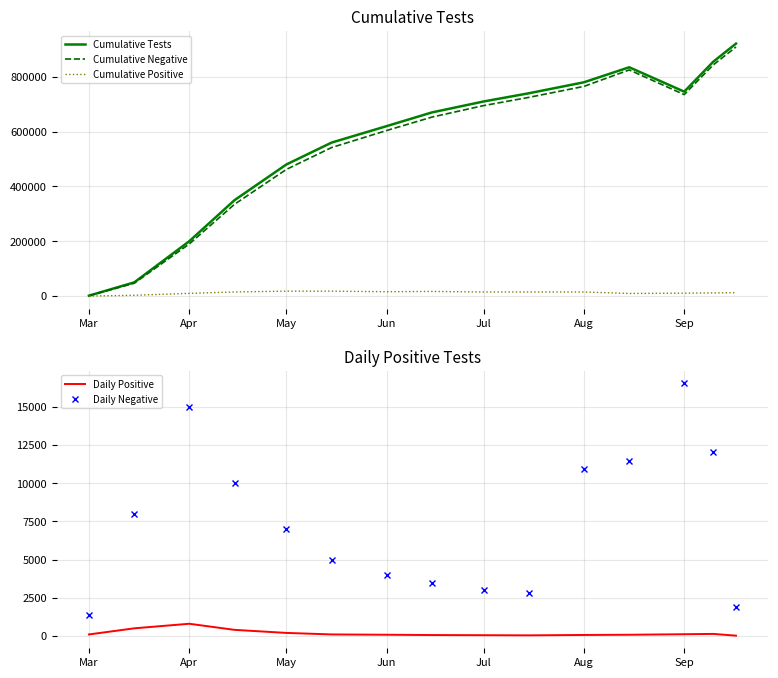

Does the chart have visible grid lines?

Yes